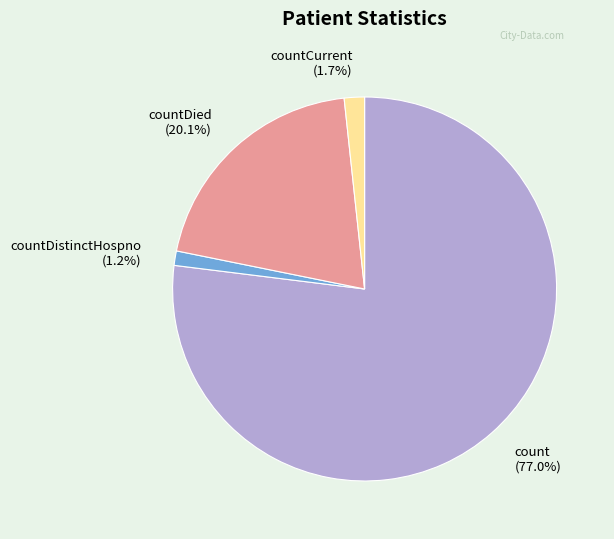

Which category has the biggest portion of the pie?

count (77.0%)